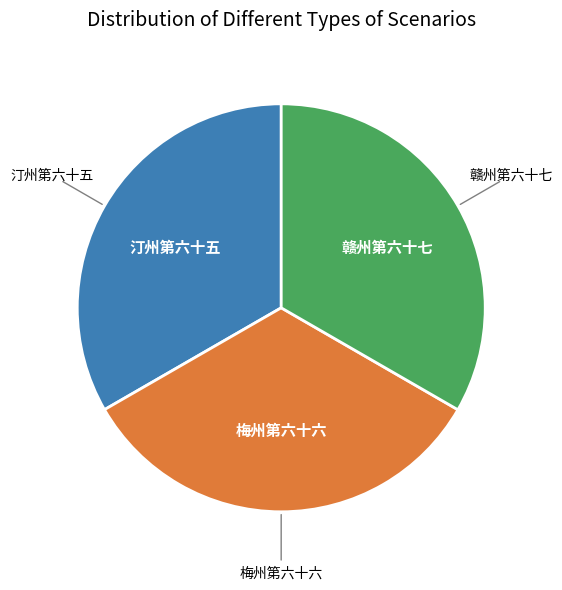

Does any single category account for the majority?

No